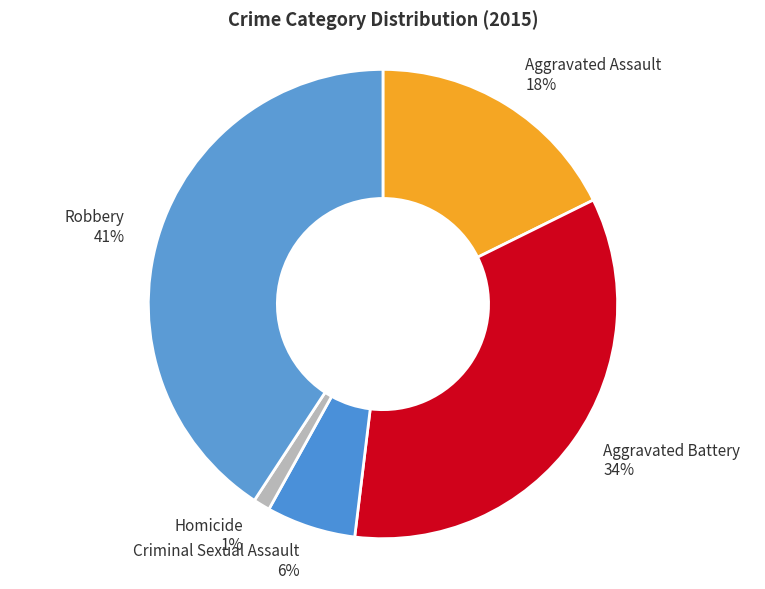

Is there any slice that represents more than half of the pie?

No